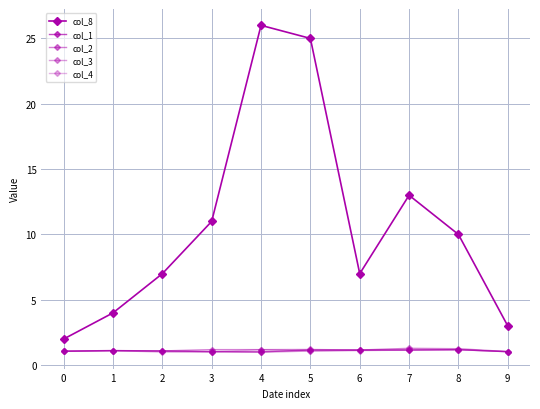

How many lines are shown in the chart?

5